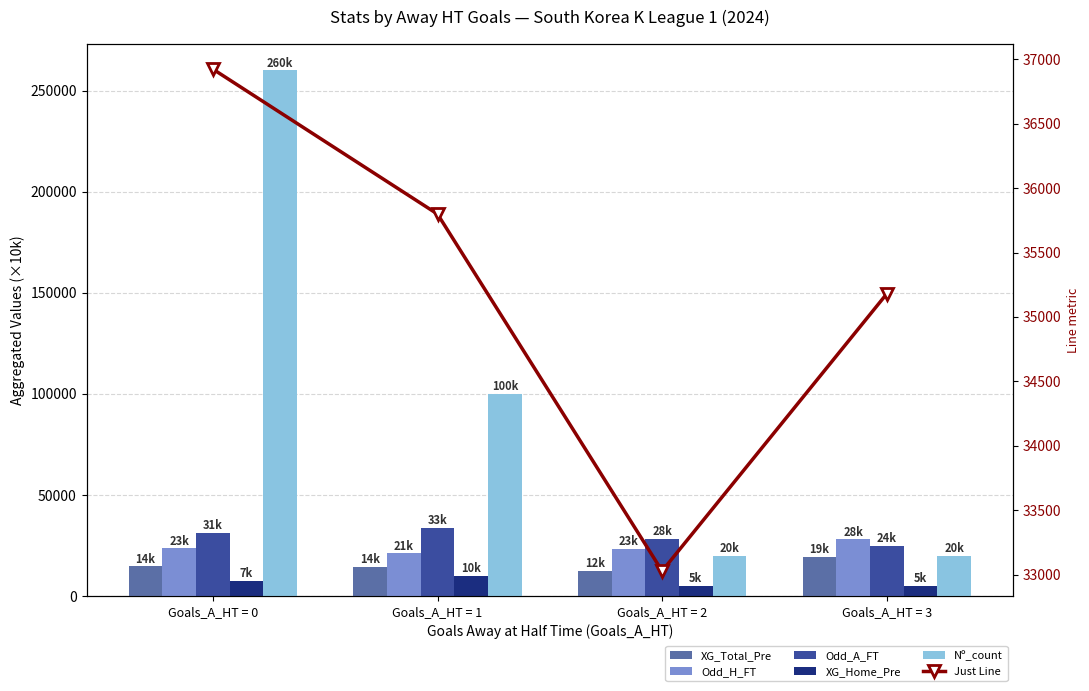

At how many categories does at least one series exceed 36261?

2